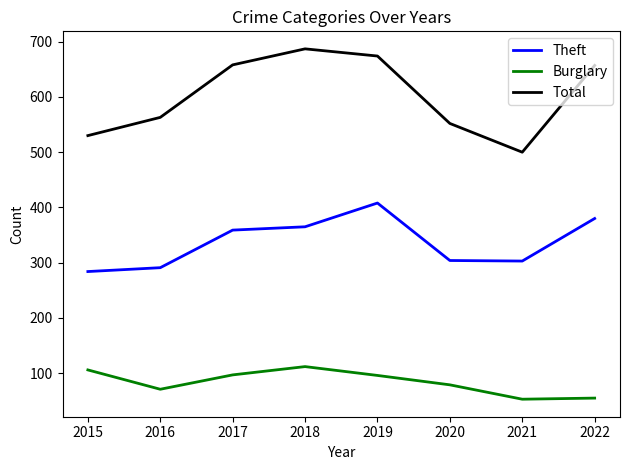

What is the highest value of the Burglary series?

112